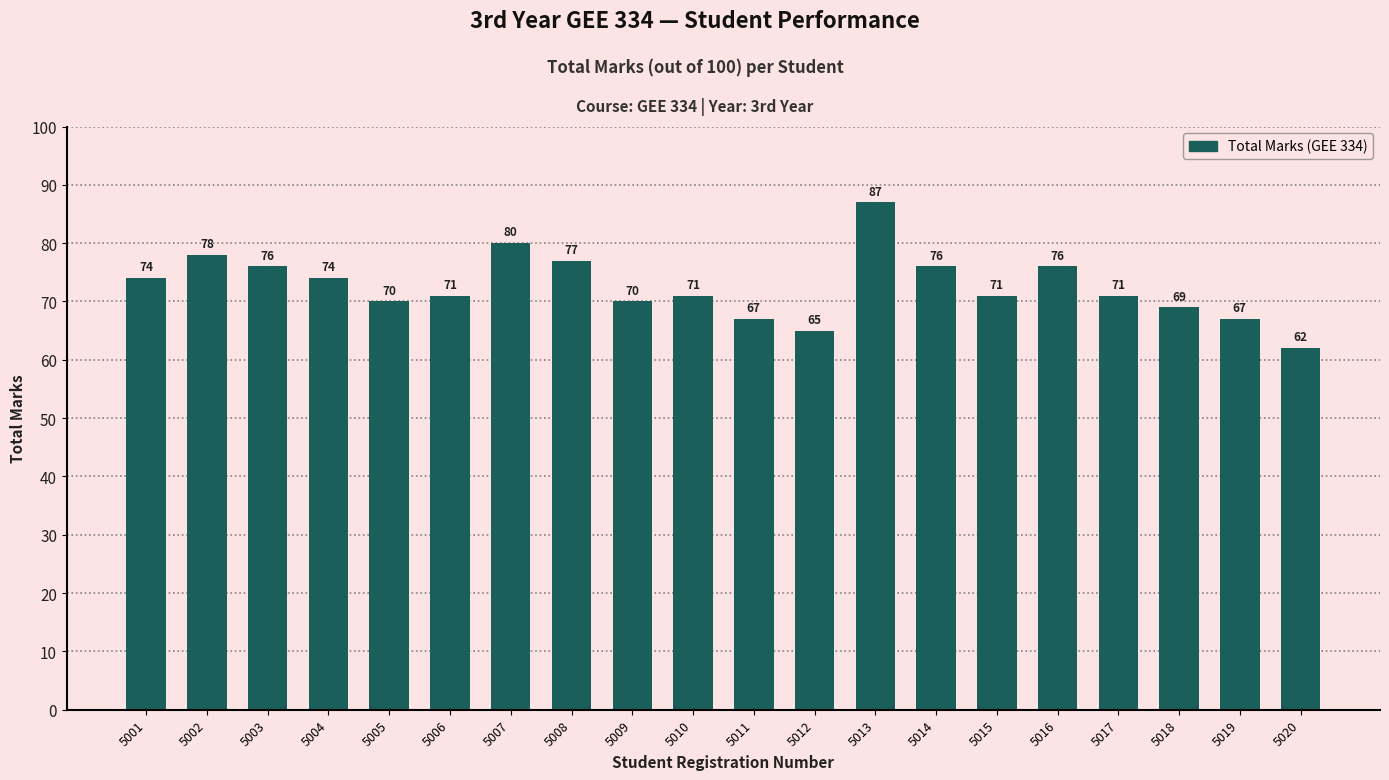

Approximately how many times larger is the value at 5009 compared to 5004?

0.9